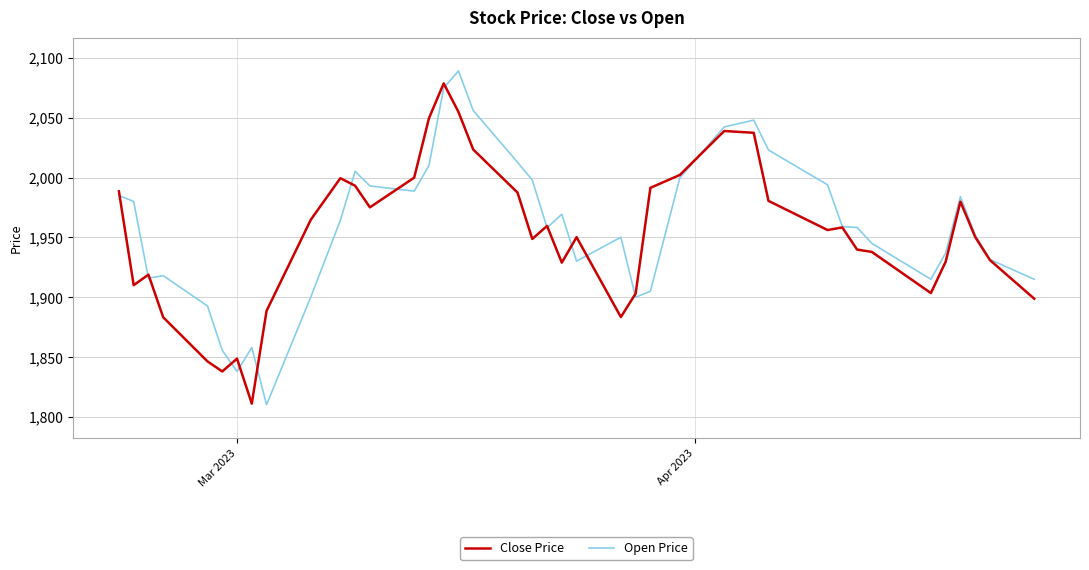

At how many categories does at least one series exceed 1908?

34